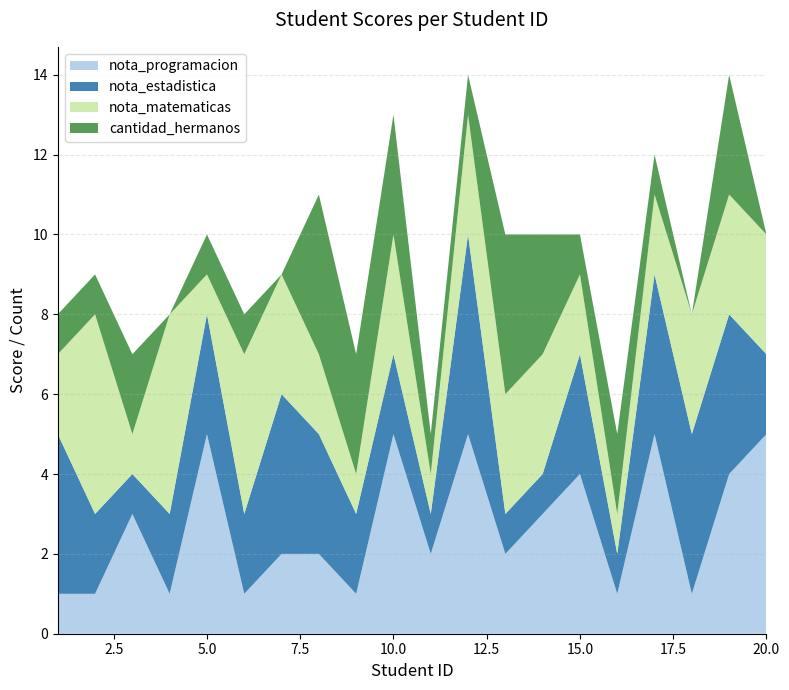

Reading right to left, transcribe all the data shown in this chart.

nota_programacion: 5	4	1	5	1	4	3	2	5	2	5	1	2	2	1	5	1	3	1	1
nota_estadistica: 2	4	4	4	1	3	1	1	5	1	2	2	3	4	2	3	2	1	2	4
nota_matematicas: 3	3	3	2	1	2	3	3	3	1	3	1	2	3	4	1	5	1	5	2
cantidad_hermanos: 0	3	0	1	2	1	3	4	1	1	3	3	4	0	1	1	0	2	1	1